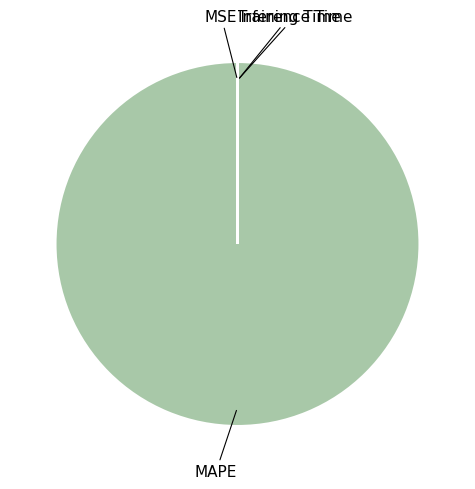

To the nearest percent, what is the difference between the largest and smallest slice percentages?

100%